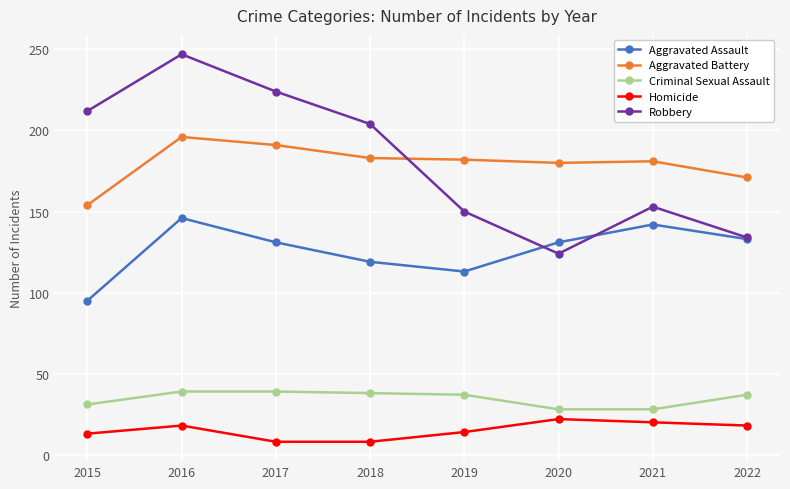

What is the difference between the highest and lowest values at 2019?

168